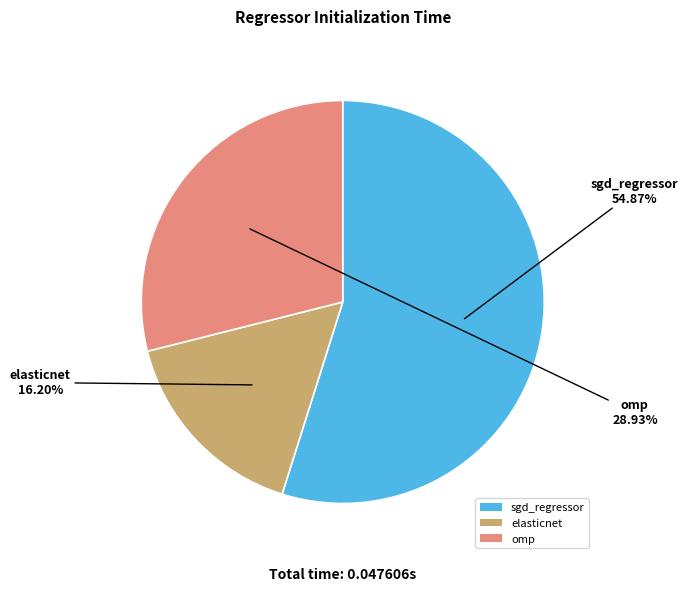

Is there any slice that represents more than half of the pie?

Yes